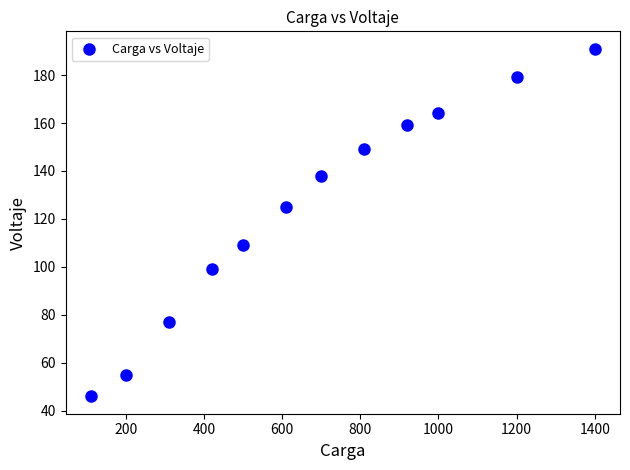

What is the range of Y values (max minus min)?

145